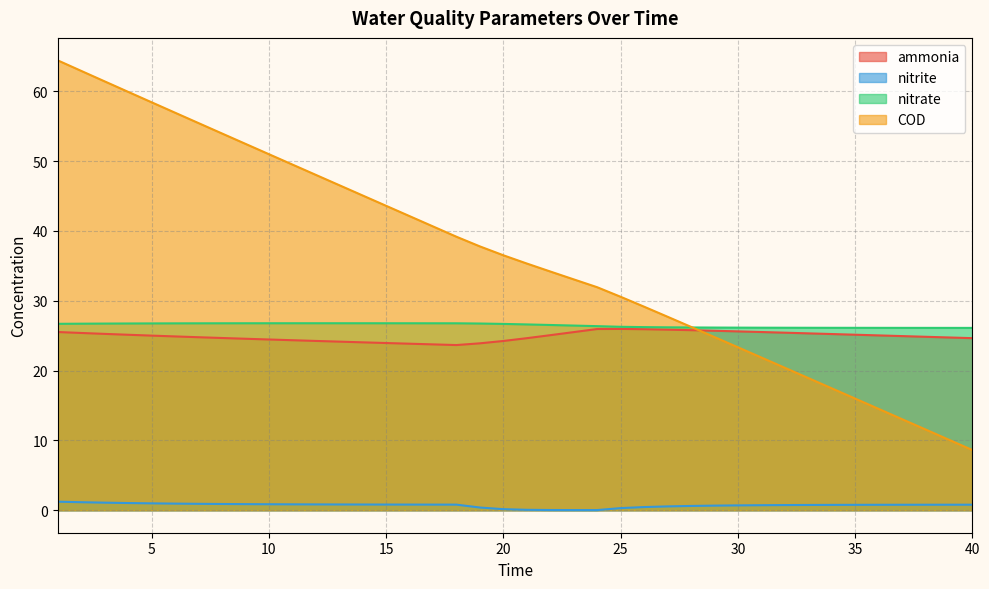

Reading right to left, extract all data points from this chart.

ammonia: 24.6	24.7	24.8	24.9	25.0	25.1	25.2	25.3	25.4	25.5	25.6	25.7	25.8	25.9	25.9	26.0	26.0	25.5	25.1	24.6	24.2	23.9	23.7	23.8	23.9	24.0	24.1	24.2	24.3	24.4	24.5	24.6	24.7	24.8	24.9	25.0	25.1	25.3	25.4	25.5
nitrite: 0.8	0.8	0.8	0.8	0.8	0.8	0.8	0.8	0.7	0.7	0.7	0.7	0.6	0.5	0.5	0.3	0.0	0.0	0.0	0.1	0.2	0.4	0.8	0.8	0.8	0.8	0.8	0.8	0.8	0.8	0.9	0.9	0.9	0.9	0.9	1.0	1.0	1.1	1.1	1.2
nitrate: 26.1	26.1	26.1	26.1	26.1	26.1	26.1	26.1	26.1	26.1	26.2	26.2	26.2	26.2	26.2	26.3	26.4	26.5	26.5	26.6	26.7	26.7	26.8	26.8	26.8	26.8	26.8	26.8	26.8	26.8	26.8	26.8	26.8	26.8	26.8	26.8	26.8	26.7	26.7	26.7
COD: 8.6	10.1	11.6	13.0	14.5	16.0	17.5	18.9	20.4	21.9	23.3	24.8	26.3	27.7	29.2	30.6	31.9	33.1	34.2	35.3	36.5	37.8	39.2	40.7	42.1	43.6	45.1	46.6	48.0	49.5	51.0	52.5	54.0	55.5	56.9	58.4	59.9	61.4	62.9	64.4